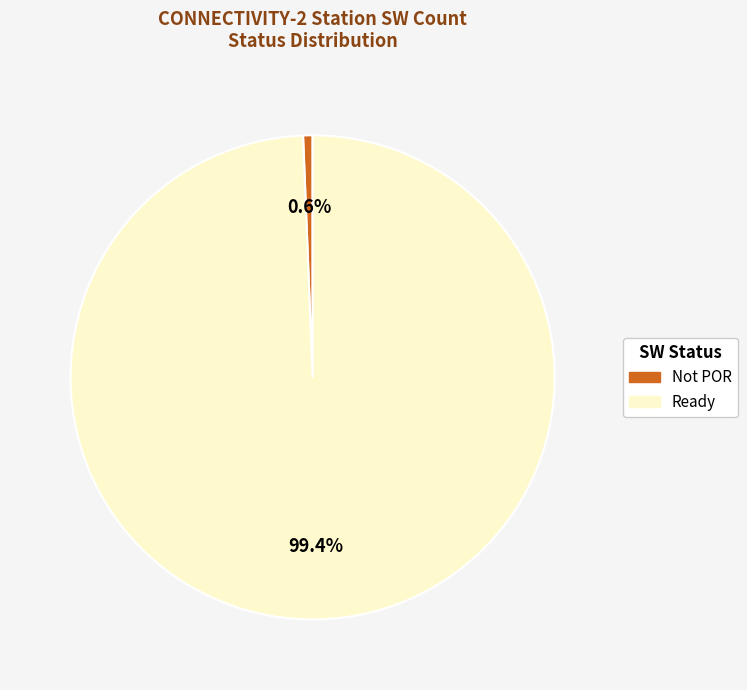

To the nearest percent, what is the difference between the largest and smallest slice percentages?

99%